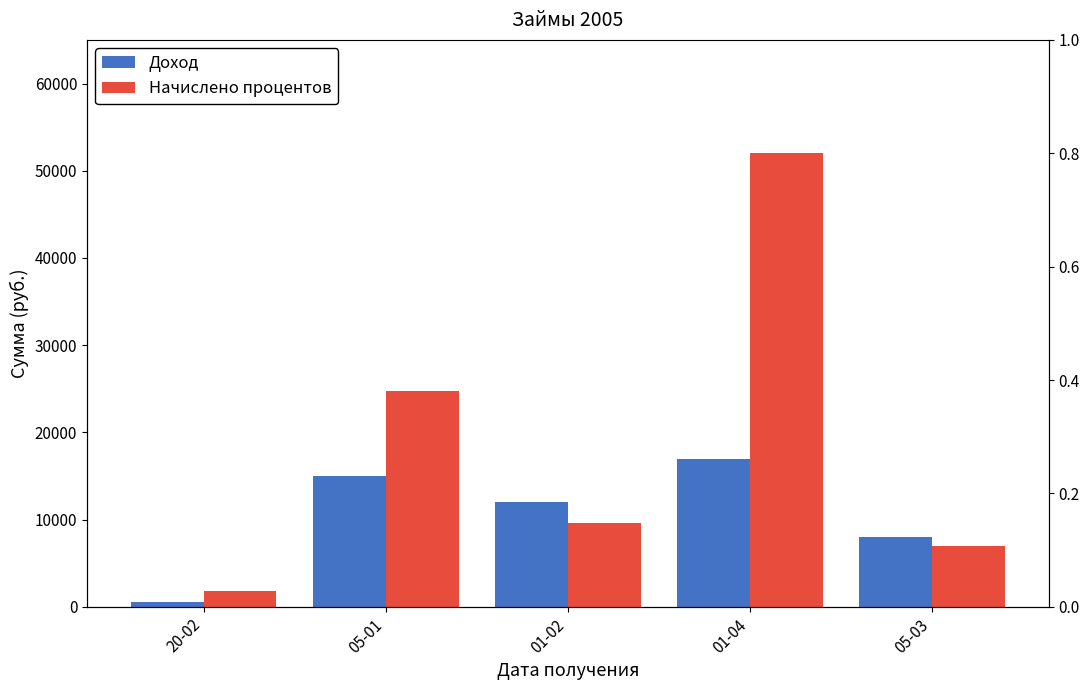

Reading left to right, transcribe all the data shown in this chart.

Доход: 20-02=500	05-01=15000	01-02=12000	01-04=17000	05-03=8000
Начислено процентов: 20-02=1800	05-01=24750	01-02=9600	01-04=52000	05-03=7000